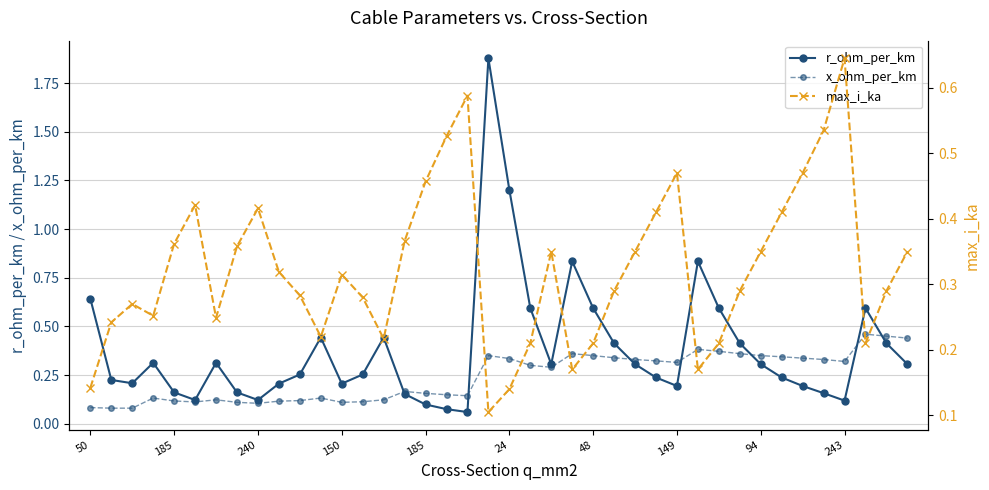

Rank the series by their average value, from lowest to highest.

x_ohm_per_km, max_i_ka, r_ohm_per_km